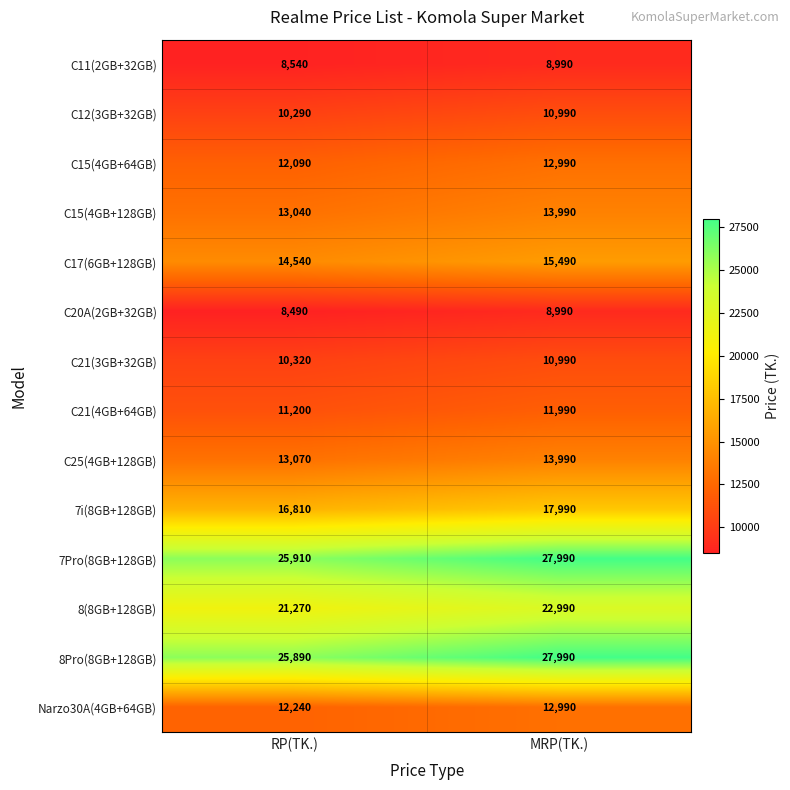

Which label corresponds to the largest value in the chart?

MRP(TK.)